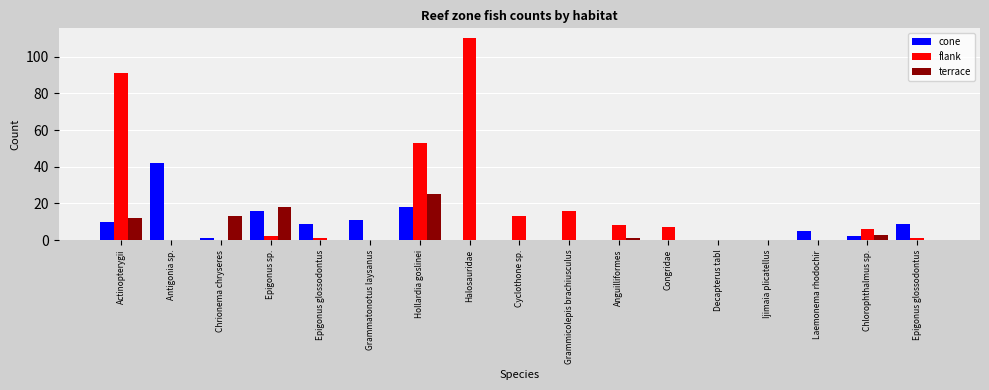

What is the sum of the flank values at Epigonus glossodontus and Chrionema chryseres?

1